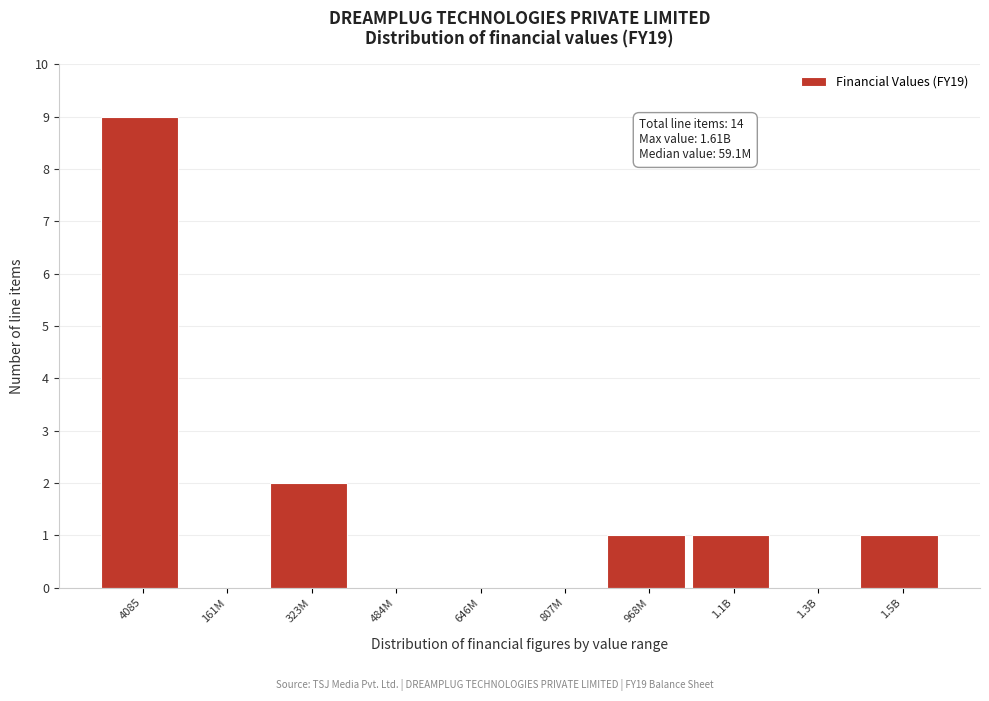

Reading right to left, transcribe all the data shown in this chart.

1.5B=1	1.3B=0	1.1B=1	968M=1	807M=0	646M=0	484M=0	323M=2	161M=0	4085=9